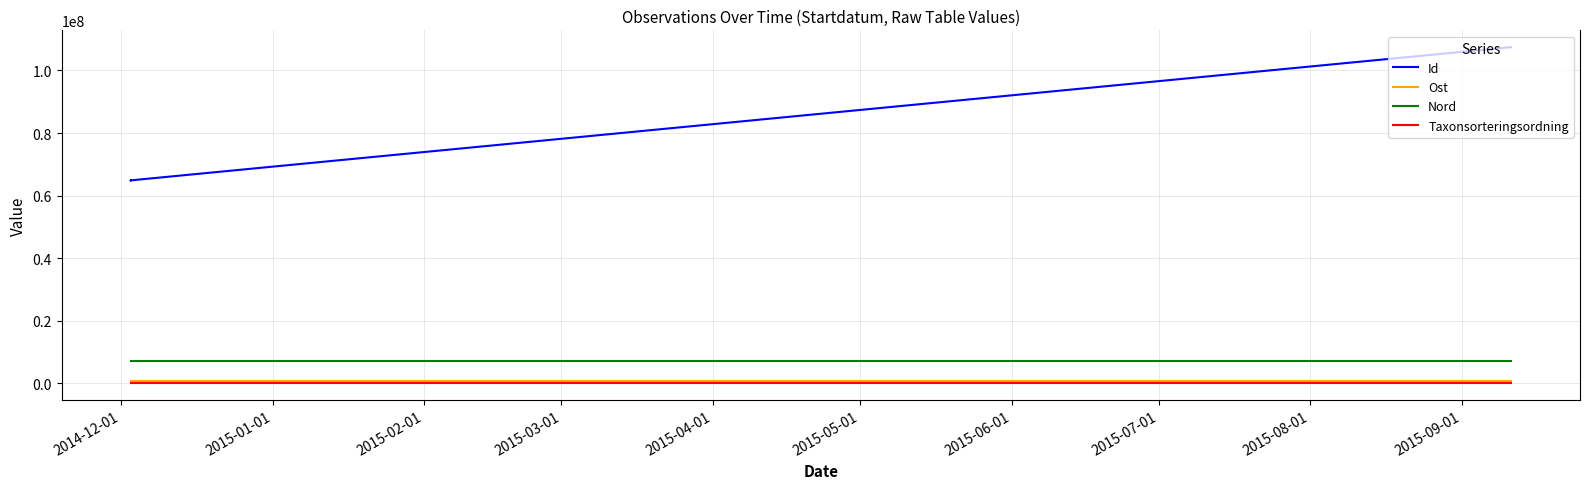

Rank the series by their maximum value, from highest to lowest.

Id, Nord, Ost, Taxonsorteringsordning